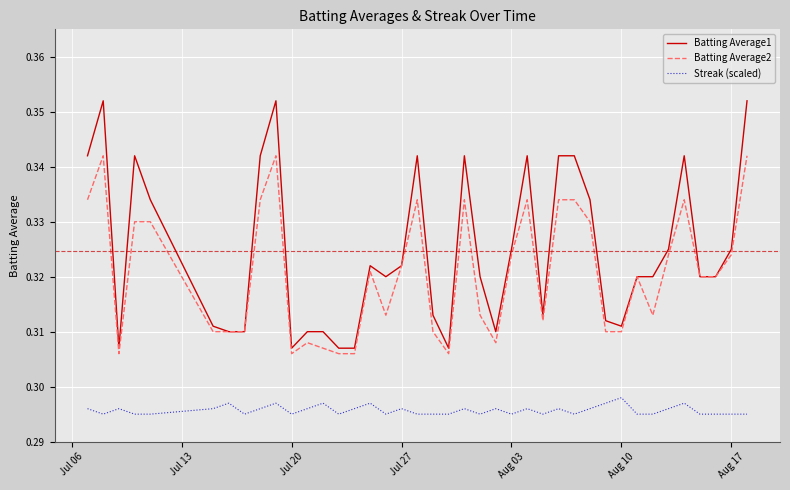

At how many categories does at least one series exceed 0?

40